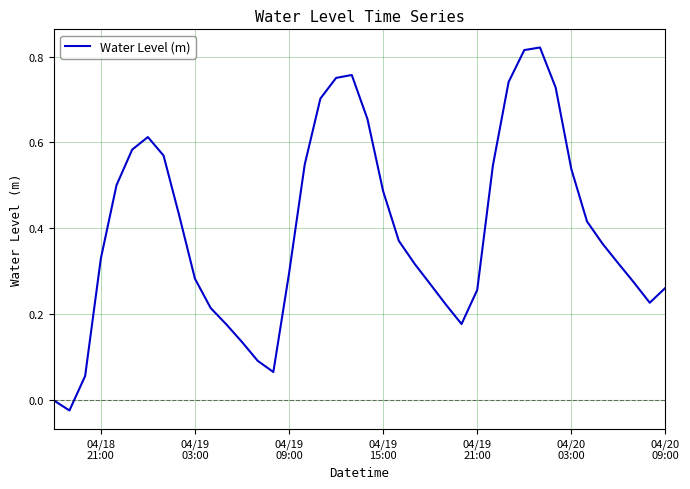

Reading left to right, what are all the values shown in this chart?

-0.0	-0.0	0.1	0.3	0.5	0.6	0.6	0.6	0.4	0.3	0.2	0.2	0.1	0.1	0.1	0.3	0.5	0.7	0.8	0.8	0.7	0.5	0.4	0.3	0.3	0.2	0.2	0.3	0.5	0.7	0.8	0.8	0.7	0.5	0.4	0.4	0.3	0.3	0.2	0.3